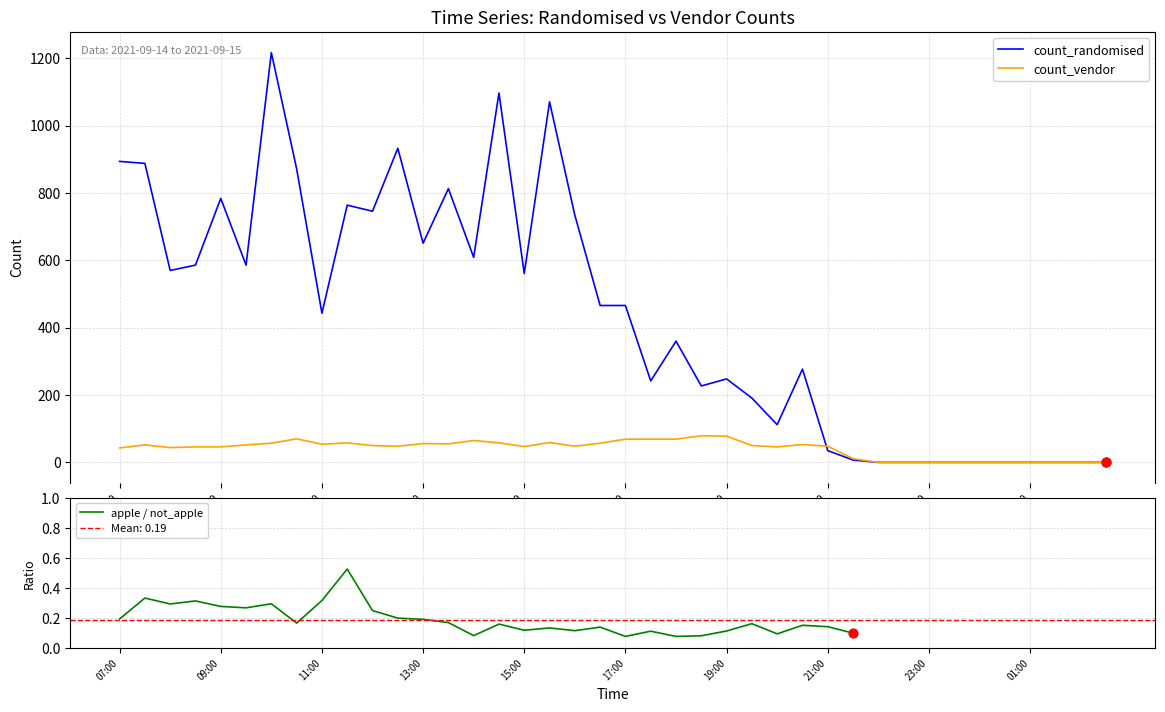

What are all the series names shown in the legend?

count_randomised, count_vendor, apple / not_apple